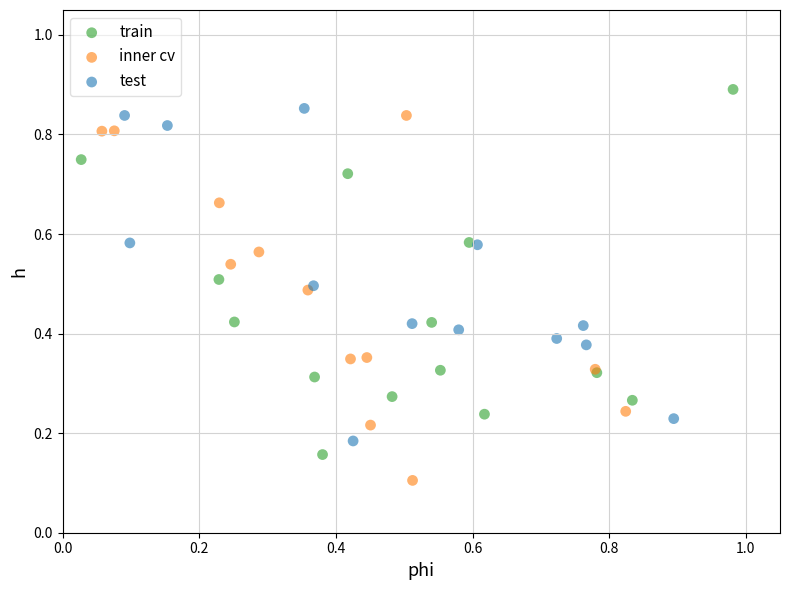

Which series contains the lowest Y value?

inner cv